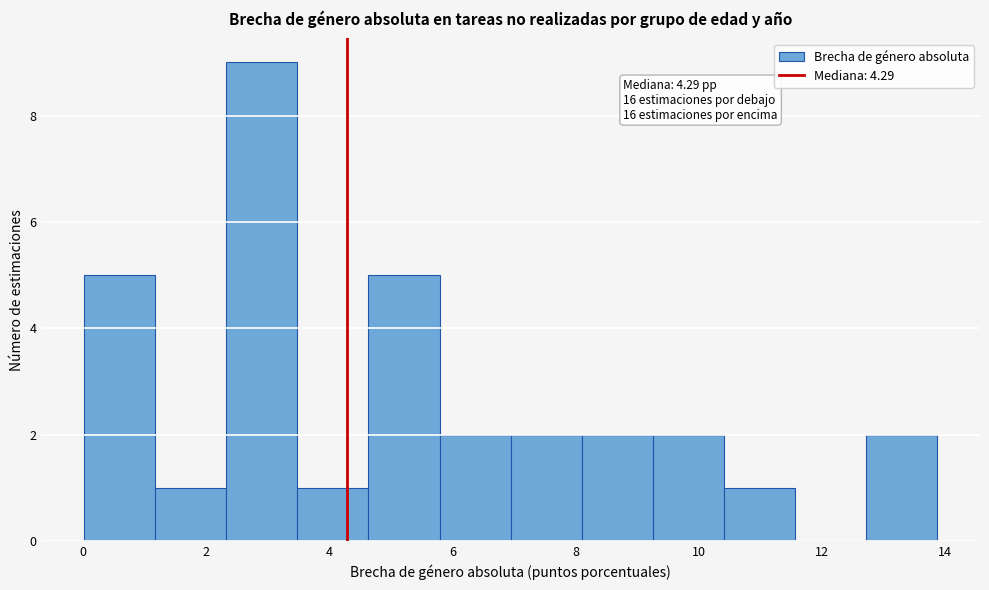

Which range on the x-axis has the tallest bar?

2.4 to 3.4